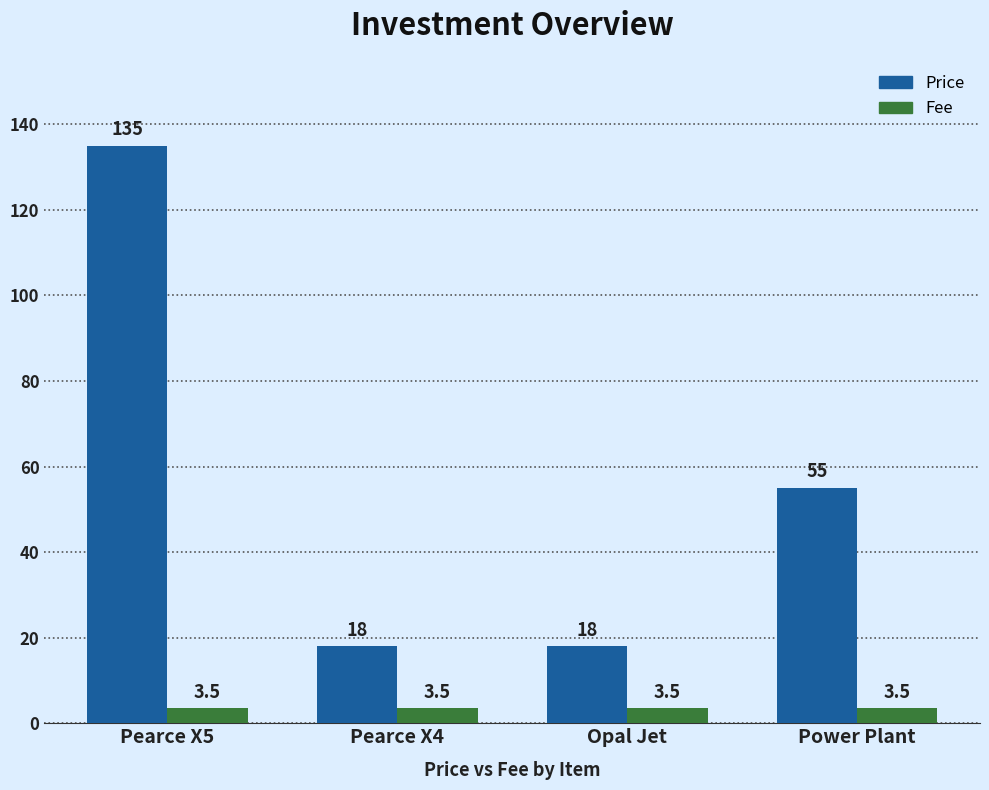

What is the label of the 2nd bar from the left?

Pearce X4